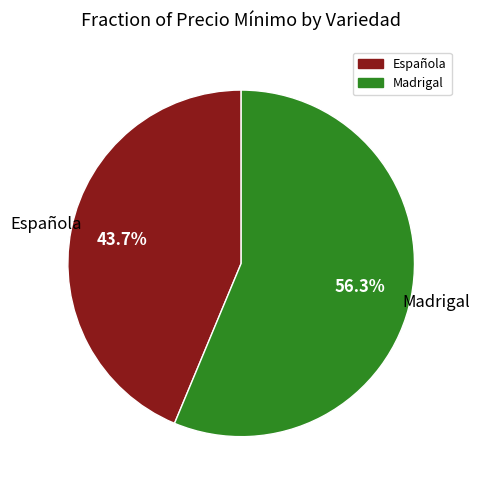

Count the number of slices in the pie.

2